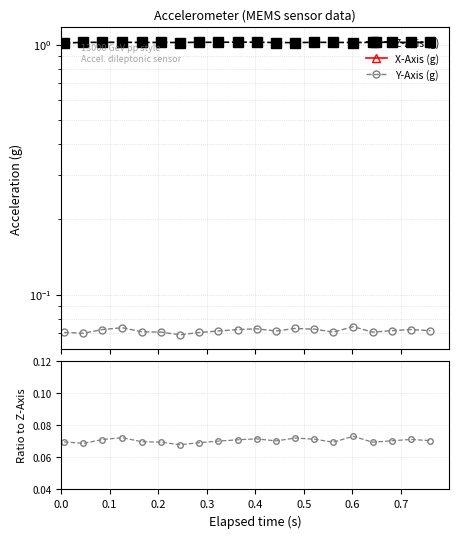

What position from the left is 0.1?

2